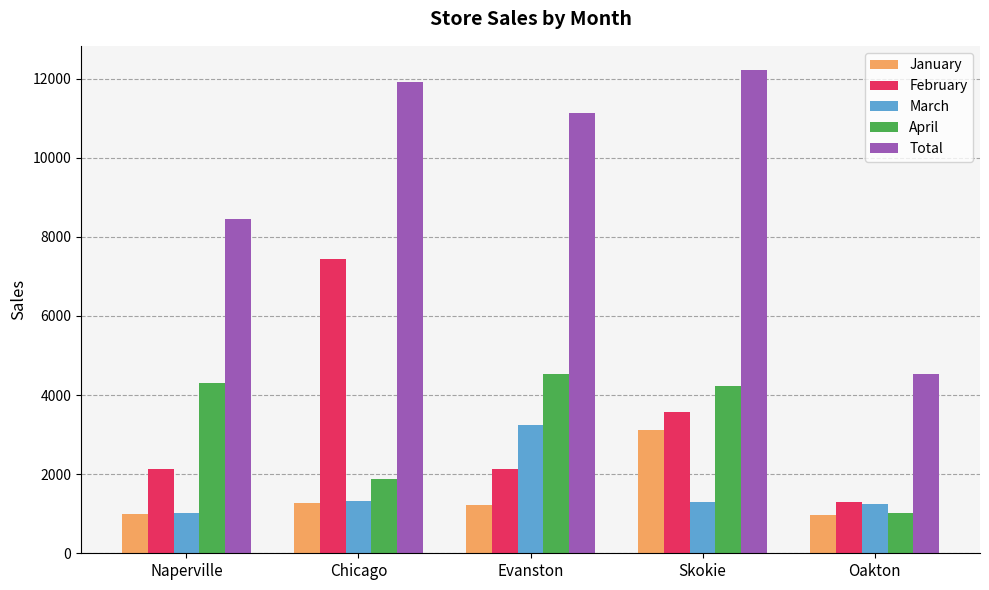

Is the value of April at Oakton greater than the value of Total at Evanston?

No